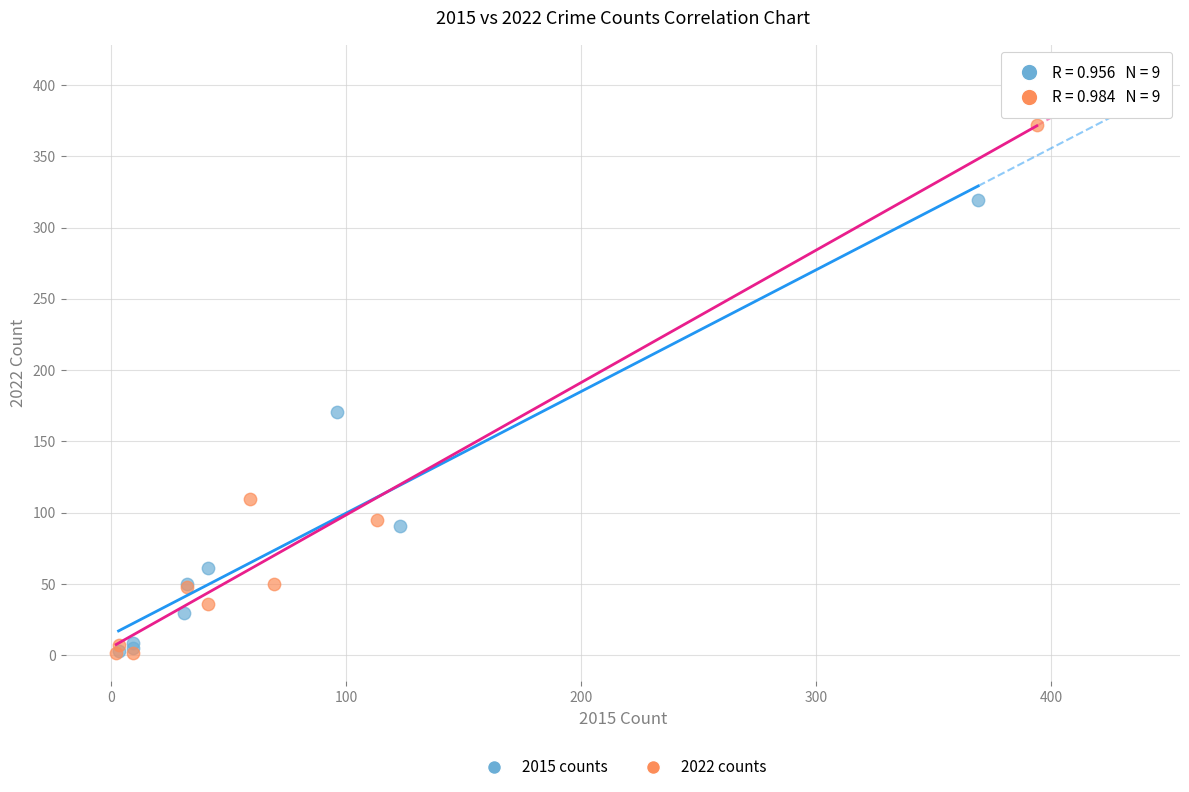

Which series has the widest spread of Y values?

2022 counts